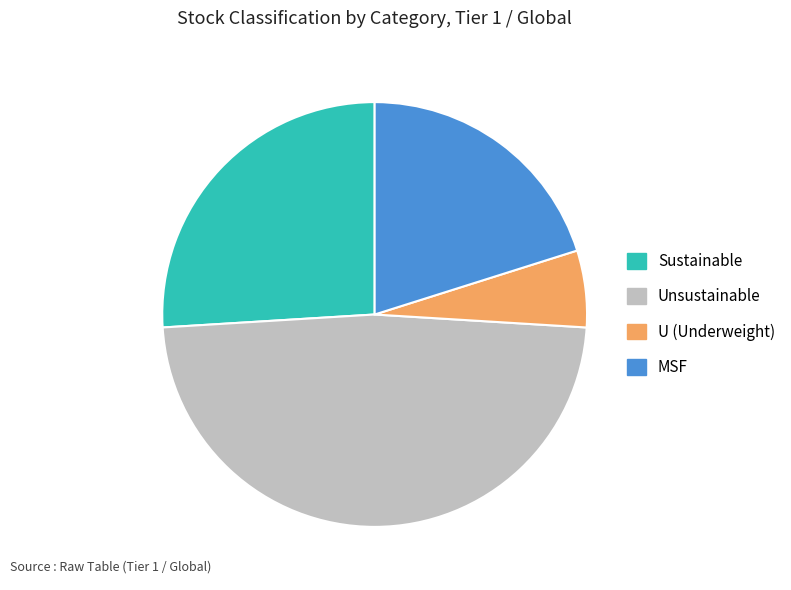

Does any single category account for the majority?

No